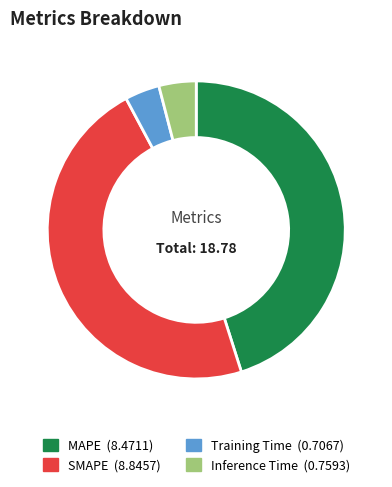

How many slices are in this pie chart?

4